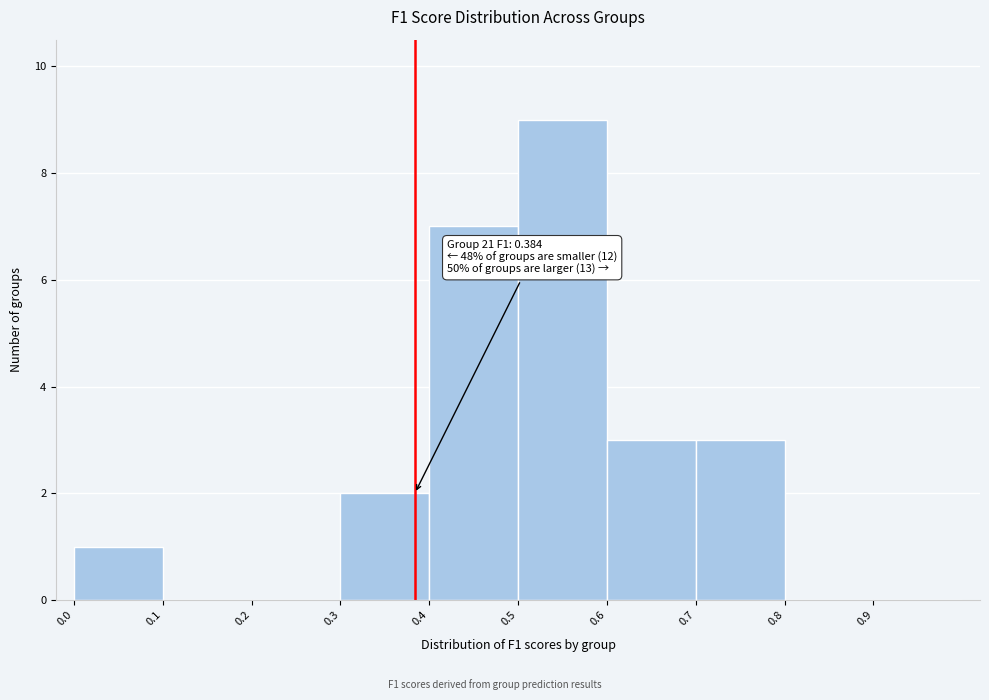

Over which range of the x-axis is the bar tallest?

0.5 to 0.6